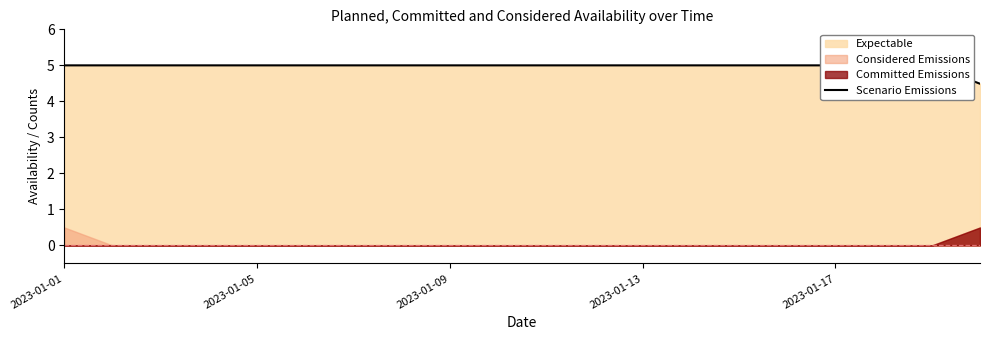

Read the value at 2023-01-01.

5.0